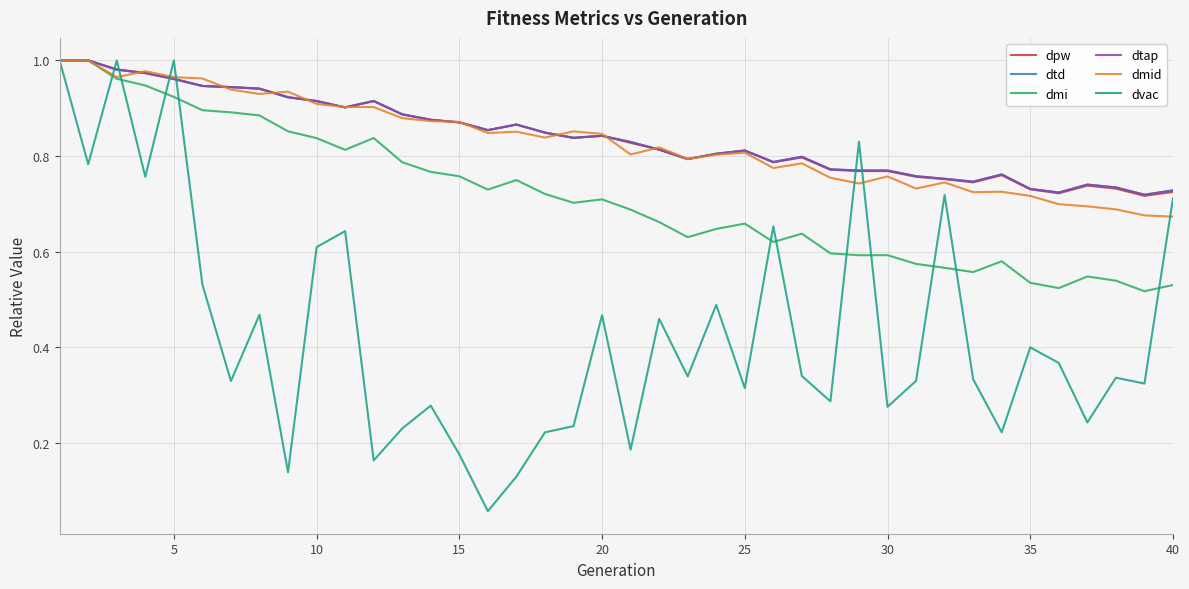

Does the chart display data point markers on the line(s)?

No